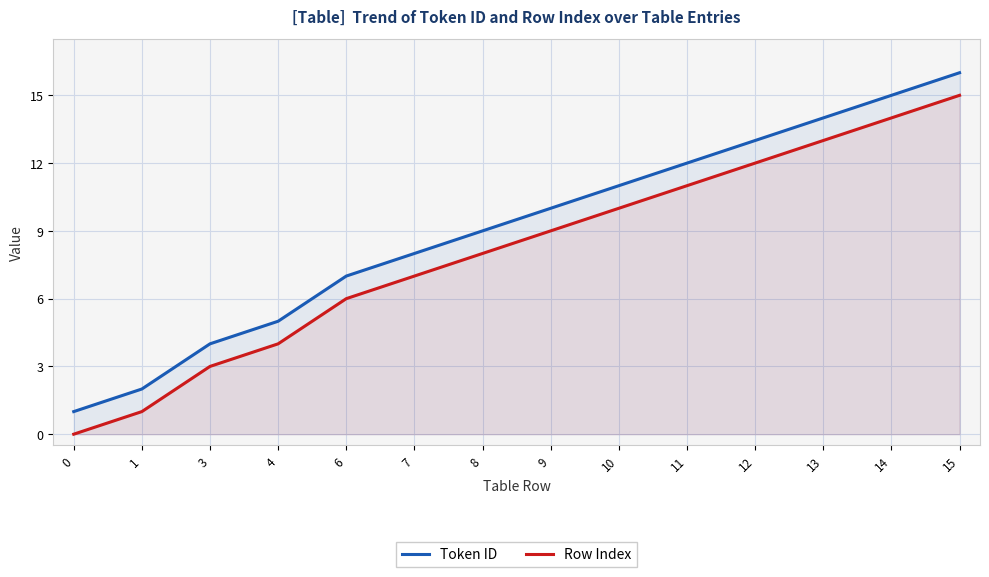

Reading right to left, transcribe all the data shown in this chart.

Token ID: 16	15	14	13	12	11	10	9	8	7	5	4	2	1
Row Index: 15	14	13	12	11	10	9	8	7	6	4	3	1	0